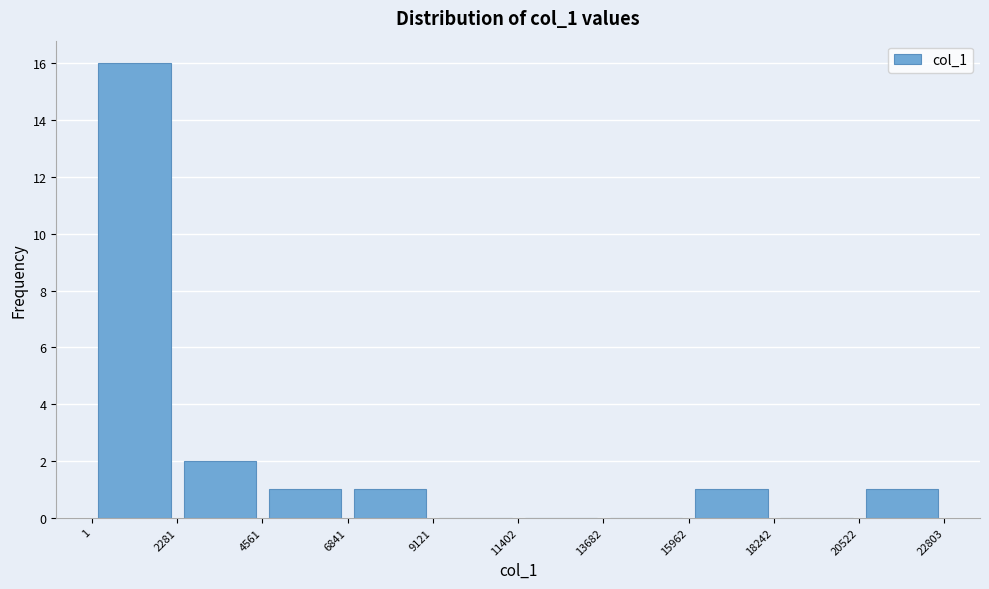

Over which range of the x-axis is the bar tallest?

1 to 2281